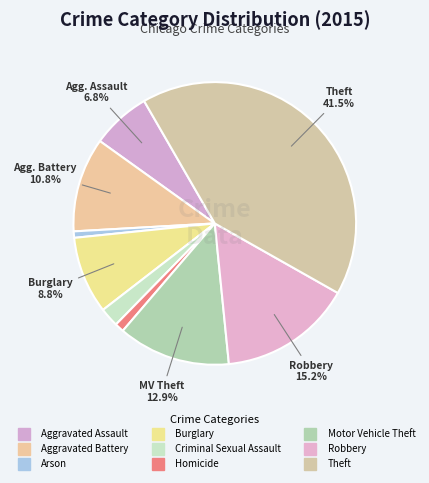

Is Arson the majority of the pie?

No